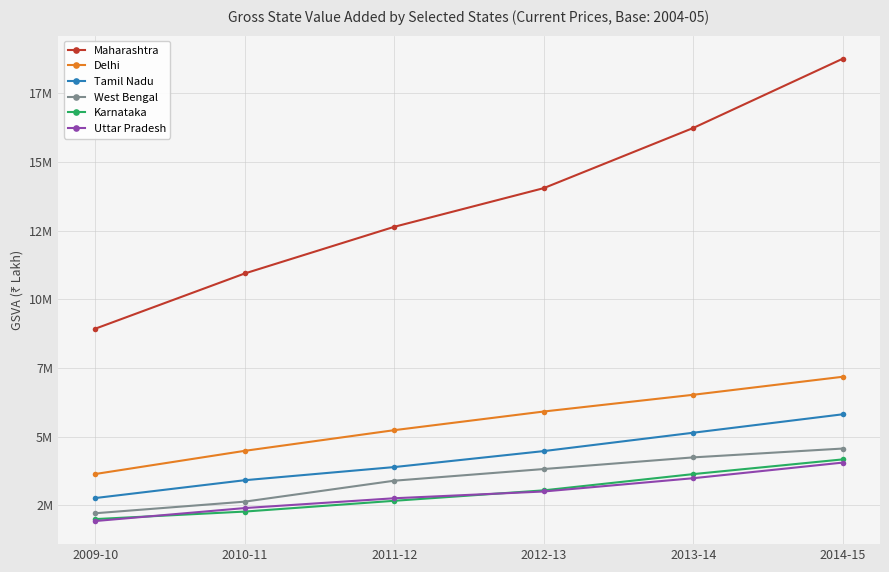

What are all the series names shown in the legend?

Maharashtra, Delhi, Tamil Nadu, West Bengal, Karnataka, Uttar Pradesh